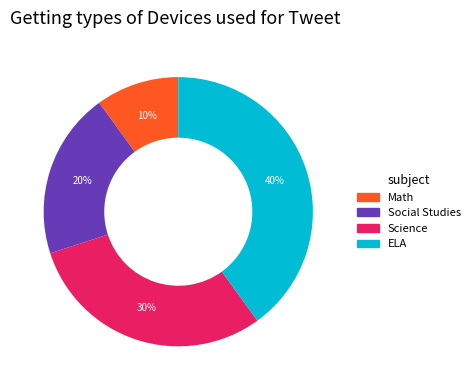

Which category has the smallest portion of the pie?

Math